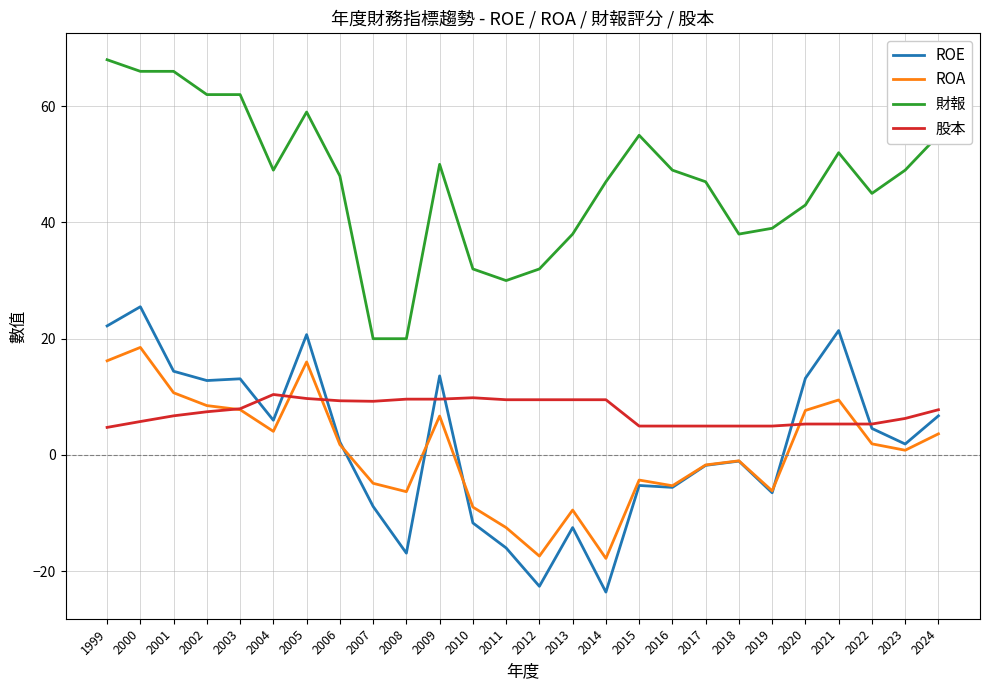

The value of ROE at 2020 is 18.3. True or false?

False